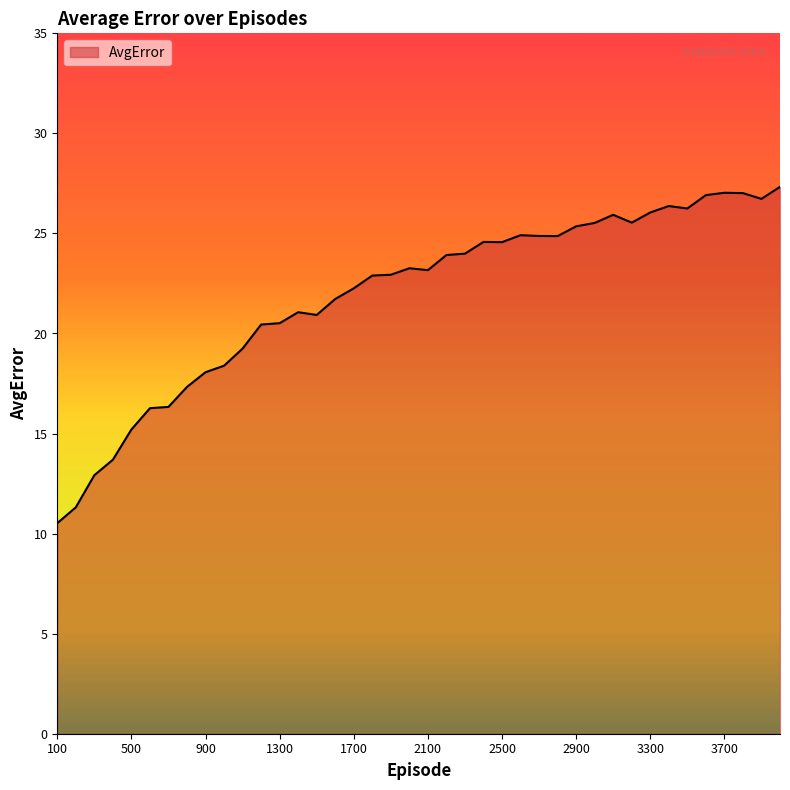

True or false: there are more than 0 points higher than both neighbors.

True